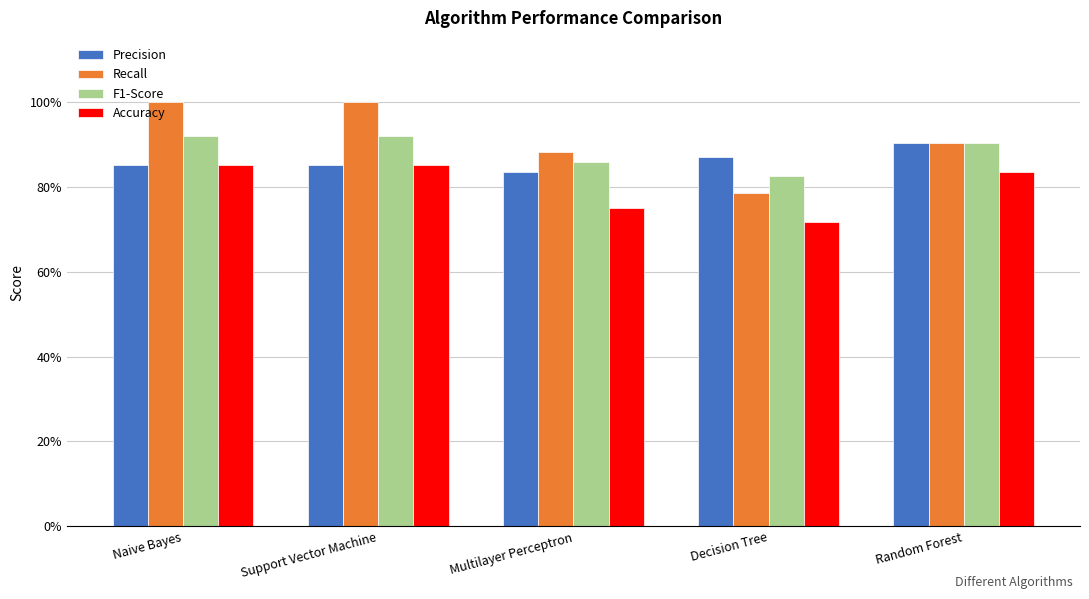

Which category has the lowest value across all series?

Decision Tree